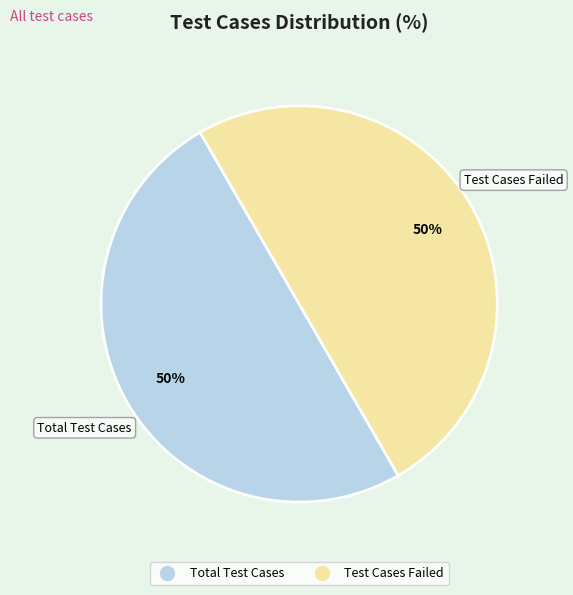

To the nearest percent, what is the average slice percentage?

50%